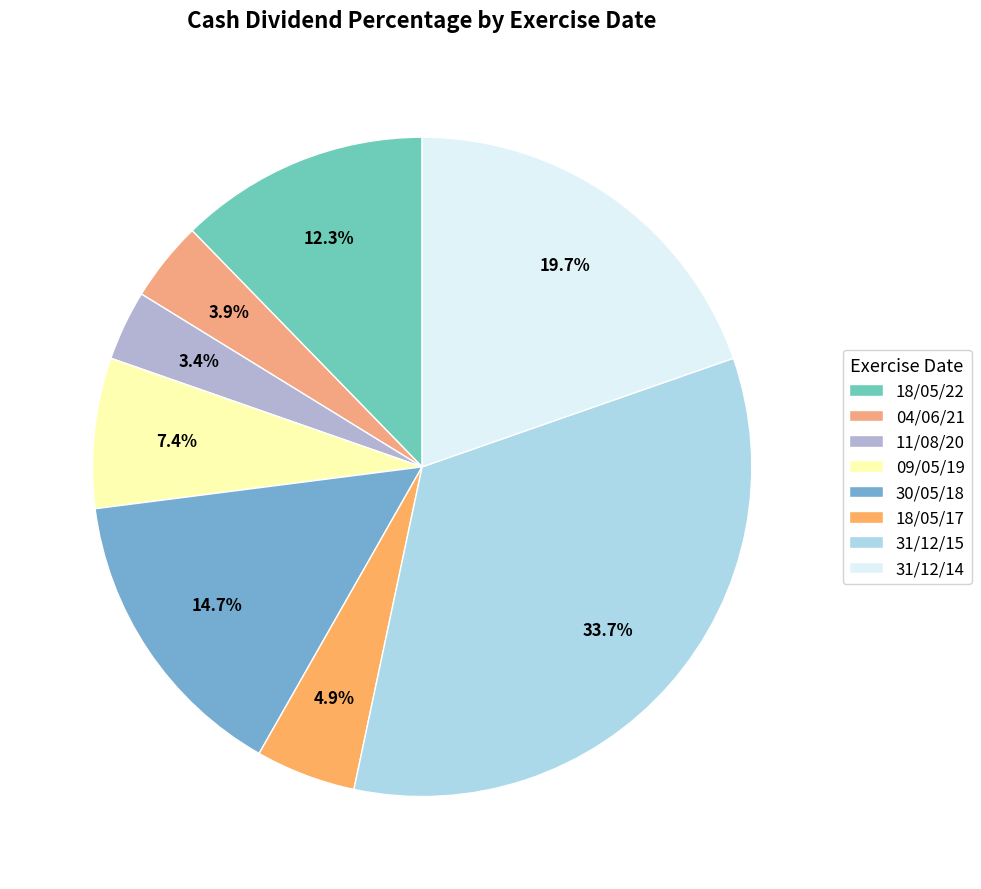

What percentage is NOT represented by 31/12/14?

80.3%